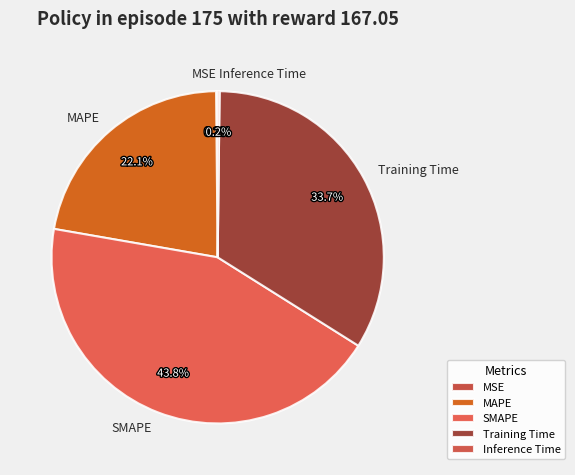

To the nearest percent, what is the difference between the SMAPE and Training Time slice percentages?

10%